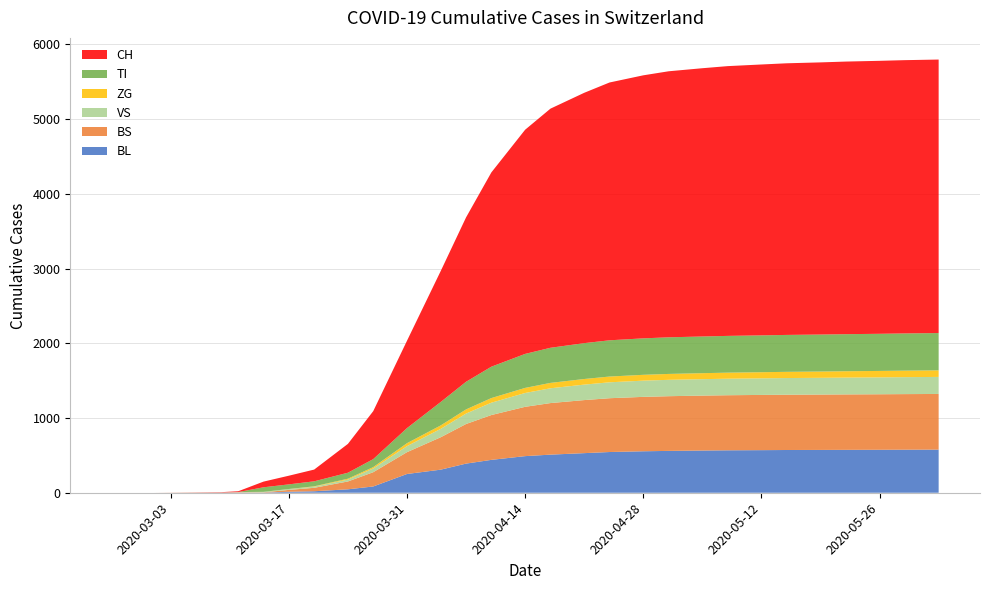

Reading right to left, what are all the values shown in this chart?

BL: 2020-06-02=577	2020-05-29=576	2020-05-26=575	2020-05-22=574	2020-05-19=573	2020-05-15=572	2020-05-12=570	2020-05-08=568	2020-05-05=565	2020-05-01=560	2020-04-28=555	2020-04-24=545	2020-04-21=530	2020-04-17=510	2020-04-14=490	2020-04-10=440	2020-04-07=390	2020-04-04=309	2020-03-31=251	2020-03-27=84	2020-03-24=46	2020-03-20=20	2020-03-17=13	2020-03-14=2	2020-03-11=2	2020-03-09=1	2020-03-05=0	2020-03-01=0	2020-02-28=0	2020-02-25=0
BS: 2020-06-02=745	2020-05-29=744	2020-05-26=743	2020-05-22=742	2020-05-19=741	2020-05-15=740	2020-05-12=739	2020-05-08=737	2020-05-05=735	2020-05-01=732	2020-04-28=728	2020-04-24=720	2020-04-21=710	2020-04-17=690	2020-04-14=660	2020-04-10=600	2020-04-07=530	2020-04-04=434	2020-03-31=292	2020-03-27=191	2020-03-24=105	2020-03-20=46	2020-03-17=25	2020-03-14=4	2020-03-11=4	2020-03-09=0	2020-03-05=0	2020-03-01=0	2020-02-28=0	2020-02-25=0
VS: 2020-06-02=228	2020-05-29=227	2020-05-26=226	2020-05-22=225	2020-05-19=224	2020-05-15=223	2020-05-12=222	2020-05-08=221	2020-05-05=220	2020-05-01=219	2020-04-28=217	2020-04-24=213	2020-04-21=207	2020-04-17=198	2020-04-14=185	2020-04-10=165	2020-04-07=140	2020-04-04=112	2020-03-31=81	2020-03-27=50	2020-03-24=25	2020-03-20=15	2020-03-17=11	2020-03-14=6	2020-03-11=3	2020-03-09=2	2020-03-05=2	2020-03-01=0	2020-02-28=0	2020-02-25=0
ZG: 2020-06-02=88	2020-05-29=87	2020-05-26=86	2020-05-22=85	2020-05-19=84	2020-05-15=83	2020-05-12=82	2020-05-08=81	2020-05-05=80	2020-05-01=79	2020-04-28=78	2020-04-24=77	2020-04-21=75	2020-04-17=72	2020-04-14=68	2020-04-10=62	2020-04-07=55	2020-04-04=46	2020-03-31=39	2020-03-27=18	2020-03-24=12	2020-03-20=5	2020-03-17=1	2020-03-14=0	2020-03-11=0	2020-03-09=0	2020-03-05=0	2020-03-01=0	2020-02-28=0	2020-02-25=0
TI: 2020-06-02=499	2020-05-29=498	2020-05-26=497	2020-05-22=496	2020-05-19=495	2020-05-15=494	2020-05-12=493	2020-05-08=492	2020-05-05=491	2020-05-01=490	2020-04-28=488	2020-04-24=485	2020-04-21=480	2020-04-17=470	2020-04-14=455	2020-04-10=420	2020-04-07=370	2020-04-04=314	2020-03-31=202	2020-03-27=107	2020-03-24=80	2020-03-20=67	2020-03-17=62	2020-03-14=61	2020-03-11=0	2020-03-09=0	2020-03-05=0	2020-03-01=0	2020-02-28=0	2020-02-25=0
CH: 2020-06-02=3660	2020-05-29=3657	2020-05-26=3653	2020-05-22=3648	2020-05-19=3642	2020-05-15=3635	2020-05-12=3625	2020-05-08=3610	2020-05-05=3590	2020-05-01=3560	2020-04-28=3520	2020-04-24=3450	2020-04-21=3350	2020-04-17=3200	2020-04-14=3000	2020-04-10=2600	2020-04-07=2200	2020-04-04=1753	2020-03-31=1169	2020-03-27=642	2020-03-24=386	2020-03-20=157	2020-03-17=116	2020-03-14=76	2020-03-11=11	2020-03-09=5	2020-03-05=2	2020-03-01=0	2020-02-28=0	2020-02-25=0